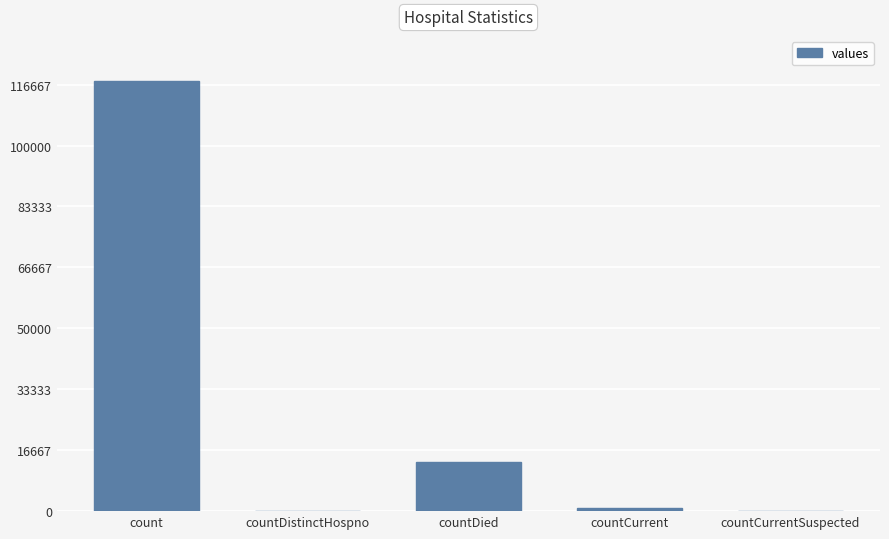

The value at count is 26532. True or false?

False